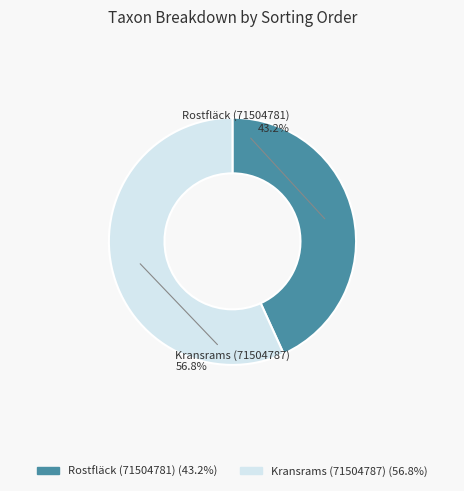

To the nearest percent, what percentage of the pie is Kransrams (71504787)?

57%